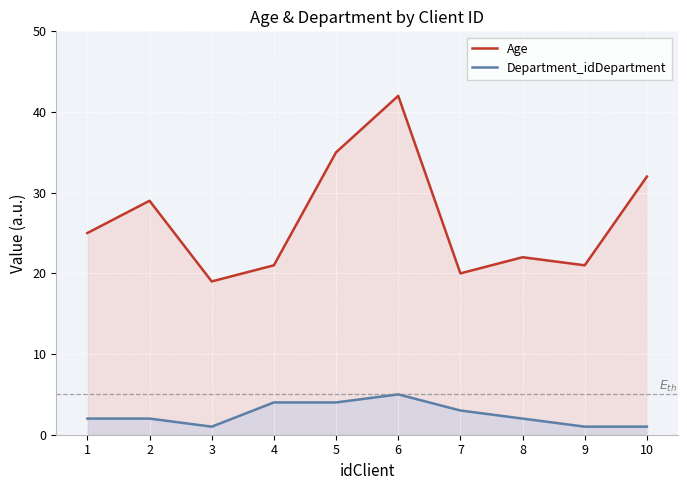

What is the total value across all series at 8?

24